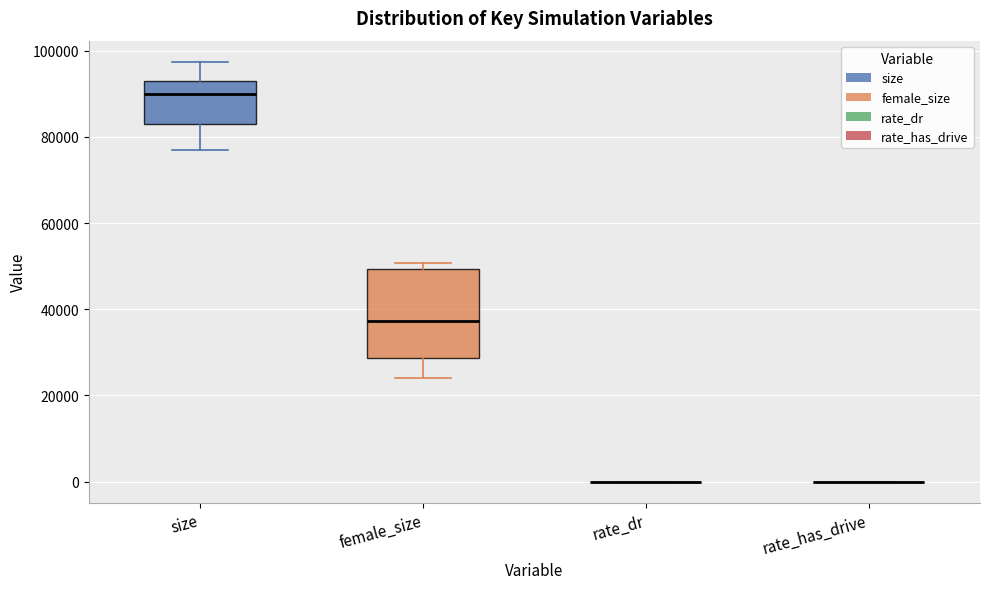

Reading left to right, transcribe this box plot: for each box, give where its median line is, the range the box spans, and where its two whiskers end, as read against the y-axis. The values are not printed on the chart, so give them approximately, as read against the axis.

size: median 90000, box 84000 to 94000, whiskers 76000 to 98000
female_size: median 38000, box 28000 to 50000, whiskers 24000 to 50000 (just above the box's upper edge)
rate_dr: box collapsed to a line at 0, whiskers 0 to 0
rate_has_drive: box collapsed to a line at 0, whiskers 0 to 0